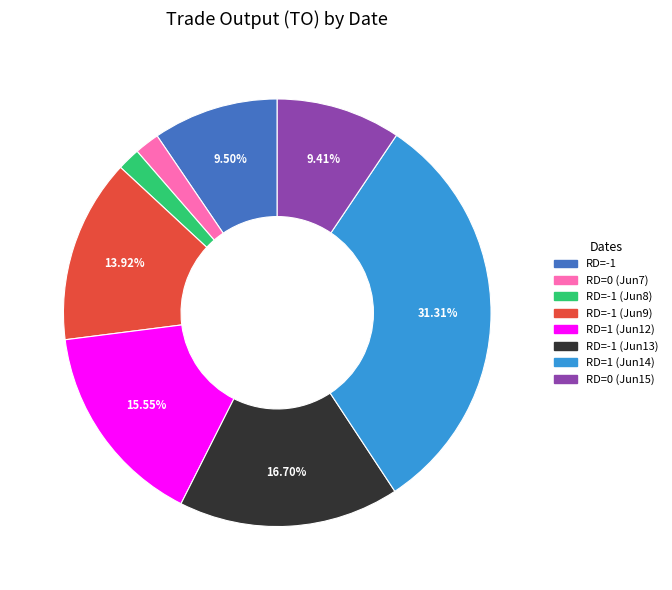

How many segments does this pie chart have?

8